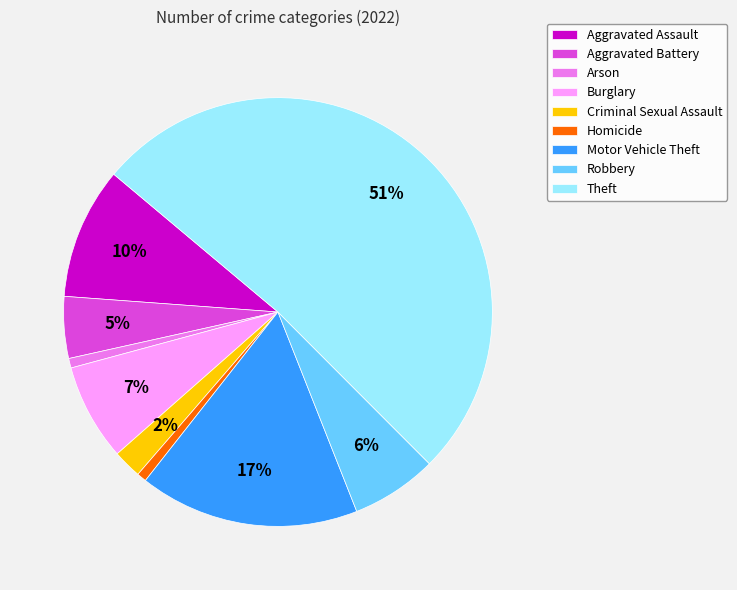

Which slice is the largest?

Theft